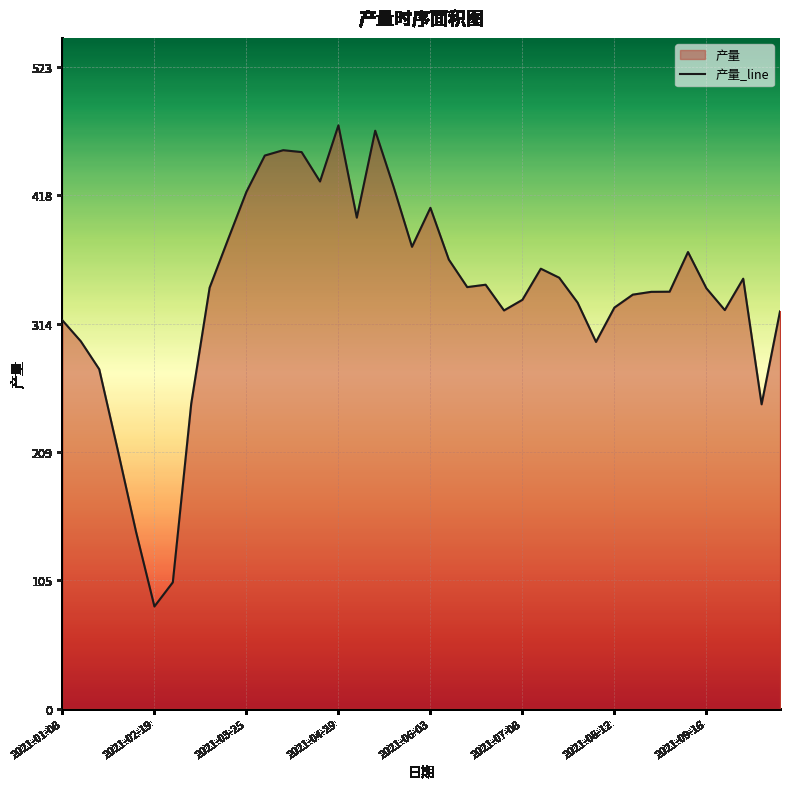

How many data points does each series have?

40